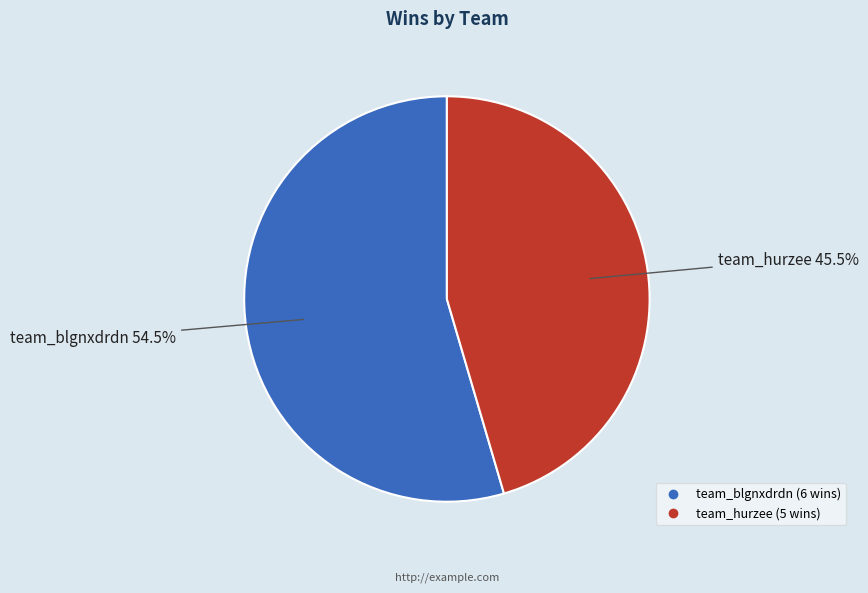

Count the number of slices in the pie.

2